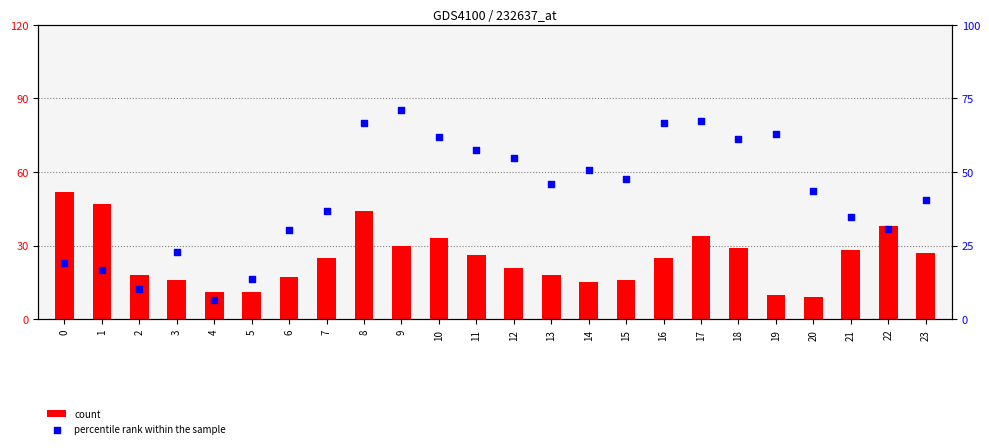

At which category is the sum across all series the highest?

8